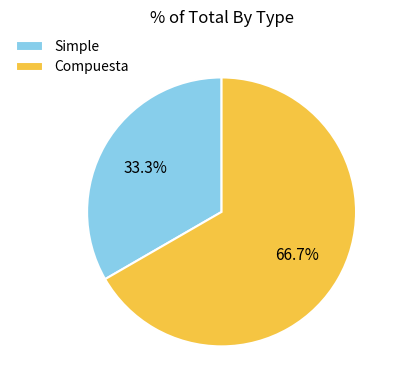

Which slice is the smallest?

Simple